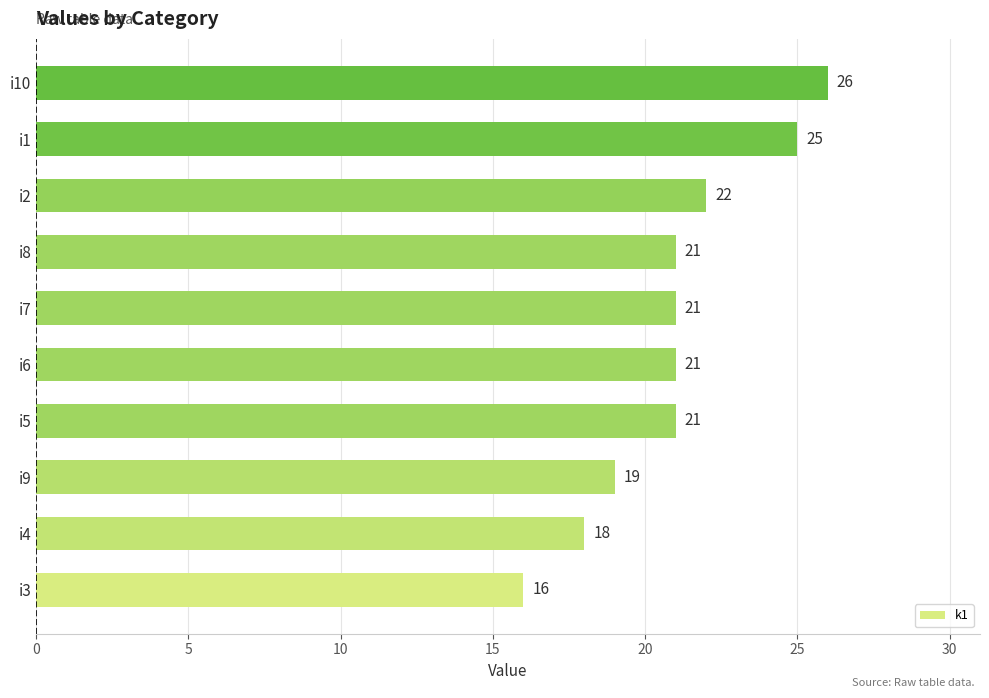

What is the difference between the maximum and minimum values?

10